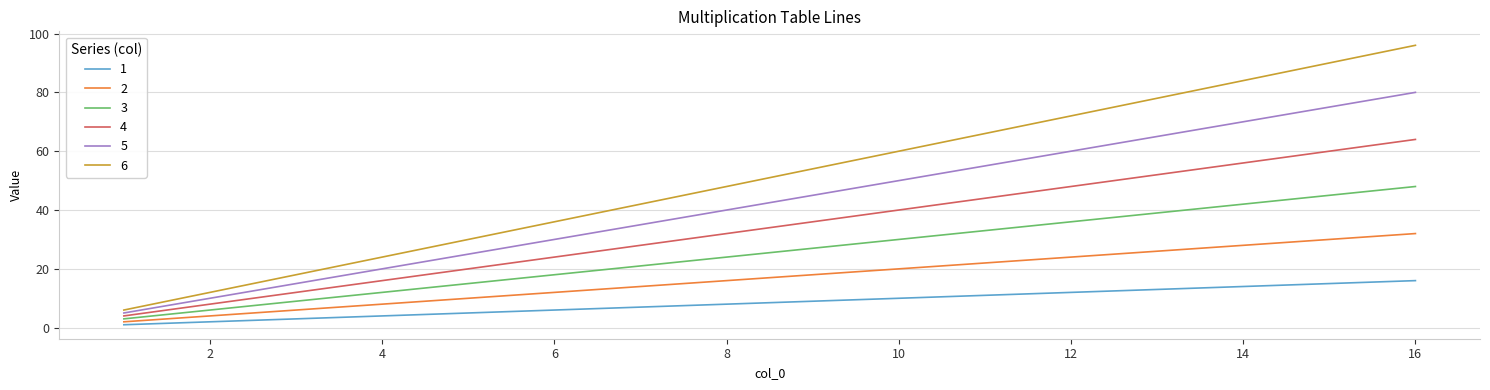

What is the greatest value displayed?

96